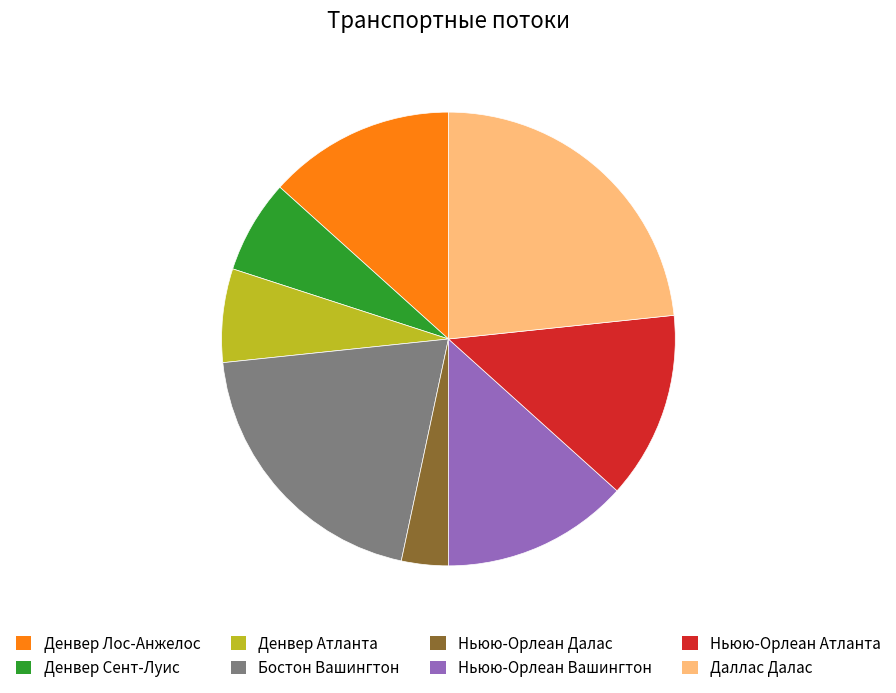

Is it true that Ньюю-Орлеан Вашингтон is 19% of the pie?

False